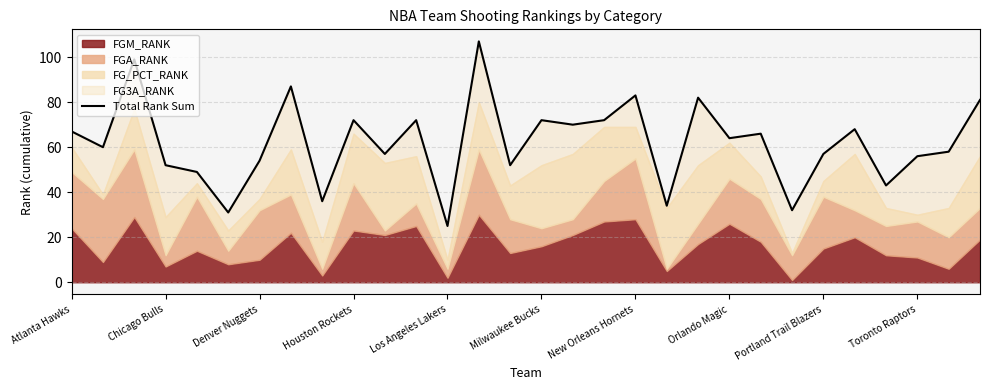

The value at Los Angeles Lakers is 25. True or false?

True